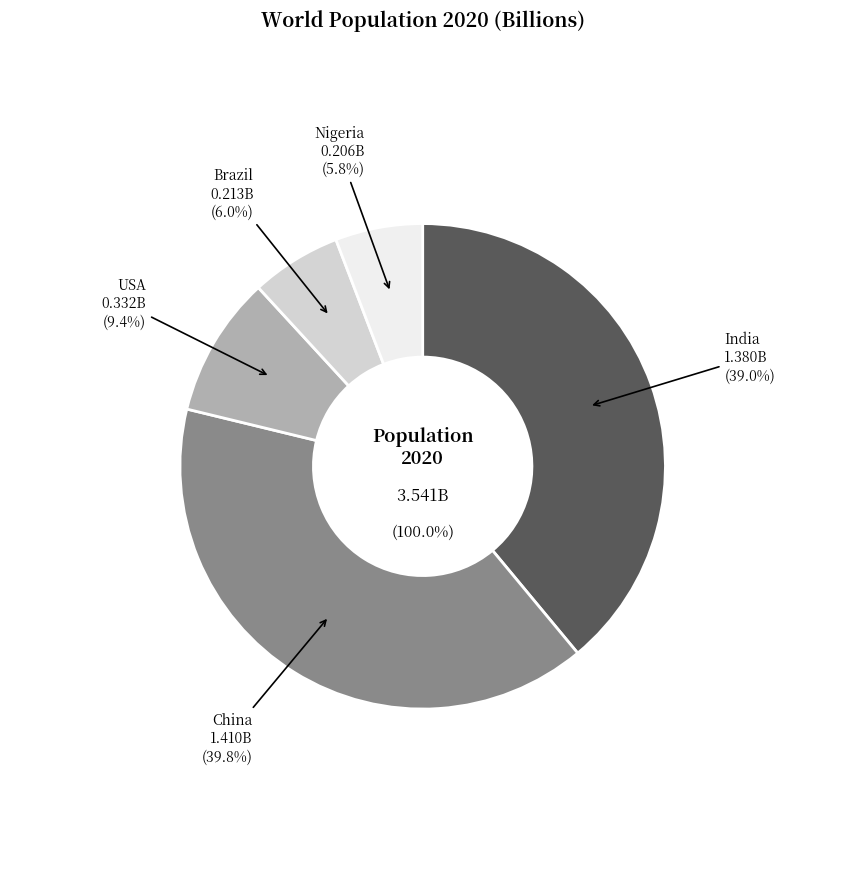

Which has a higher value, Nigeria or Brazil?

Brazil